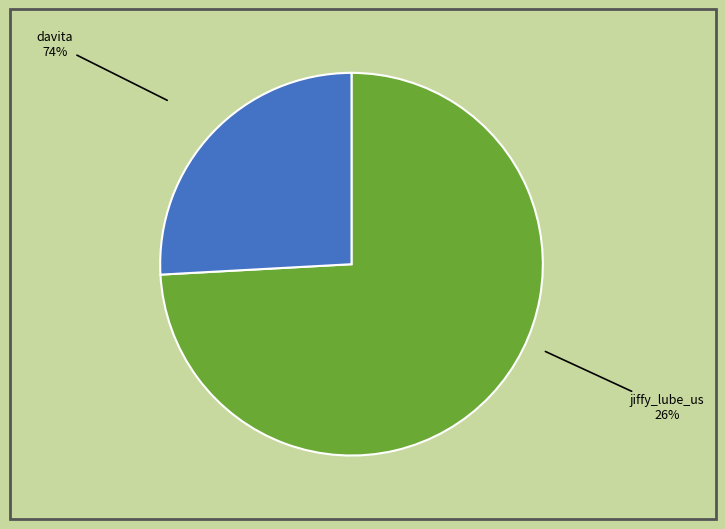

What is the ratio of the value at davita to the value at jiffy_lube_us?

2.9